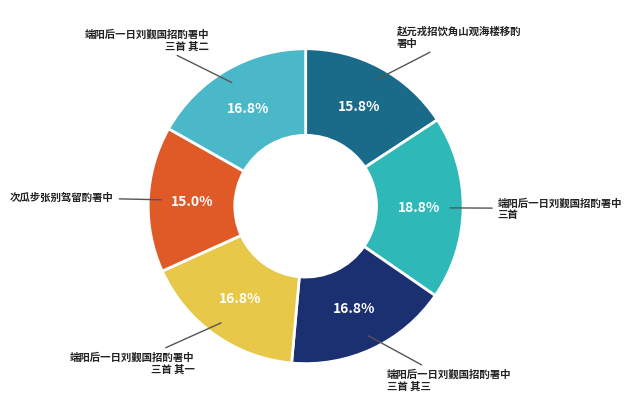

Does any single category account for the majority?

No